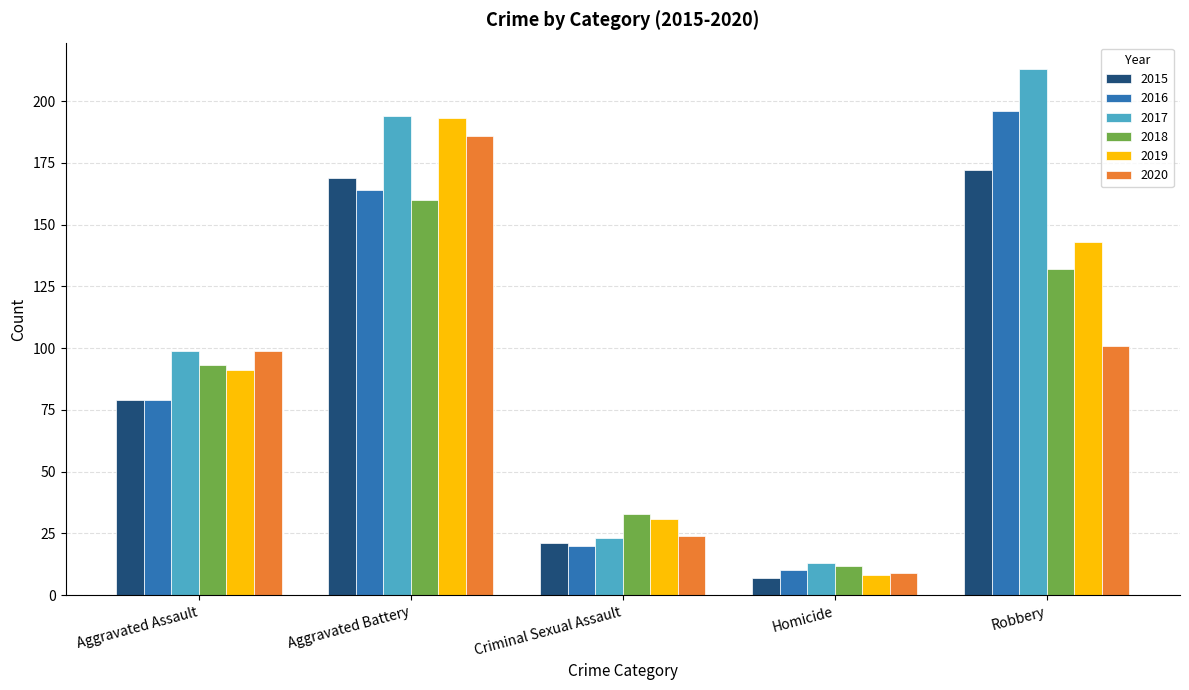

What is the total value across all series at Aggravated Battery?

1066